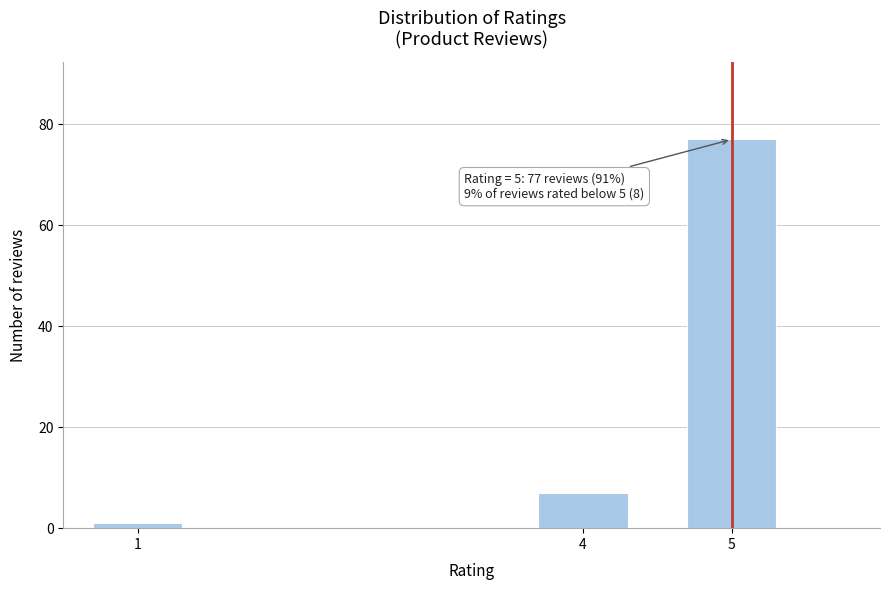

Reading left to right, what are all the values shown in this chart?

1	7	77